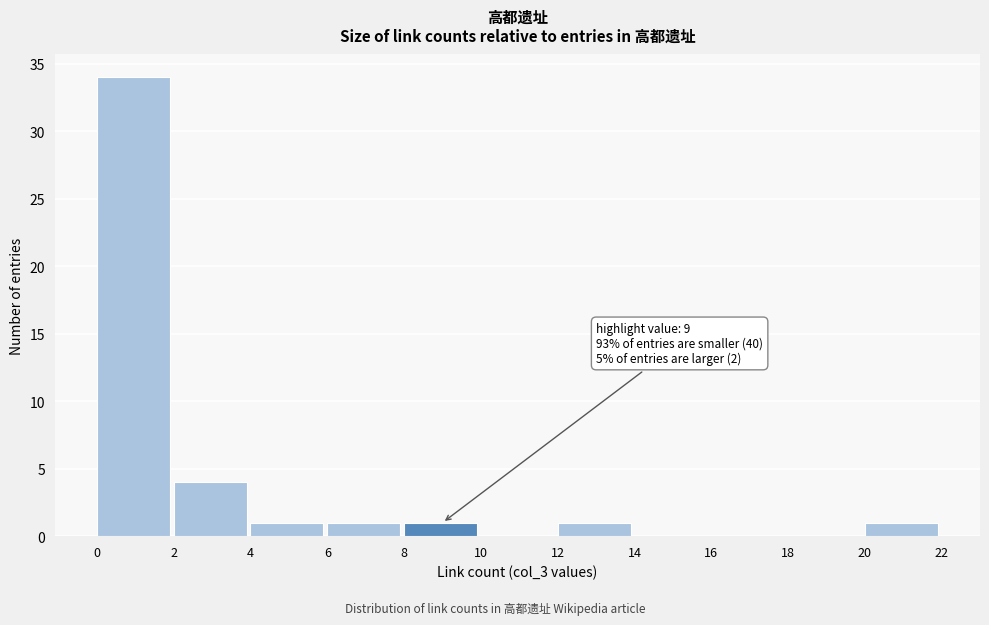

Over which range of the x-axis is the bar tallest?

0 to 2